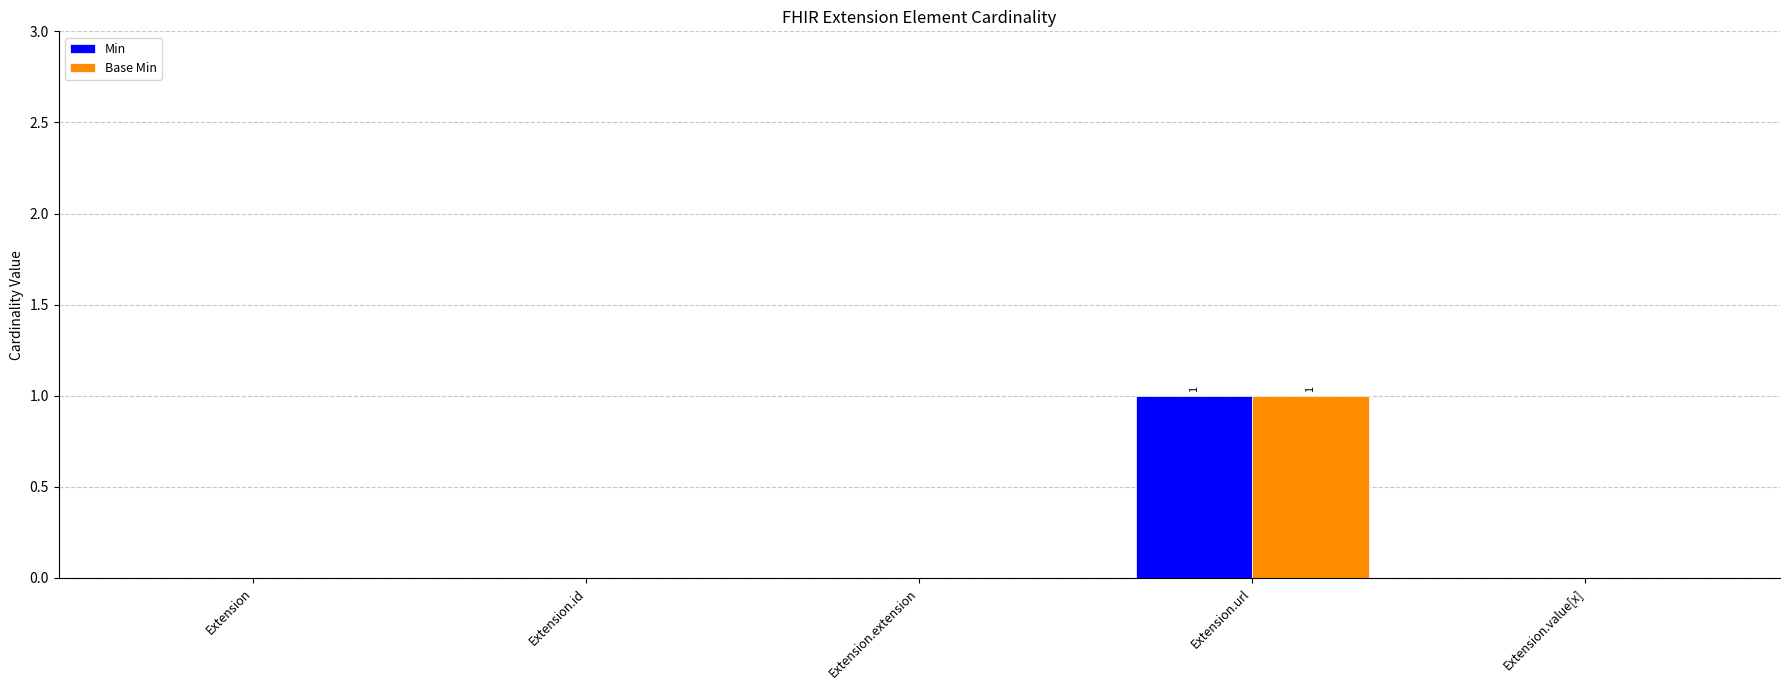

What is the highest value of the Base Min series?

1